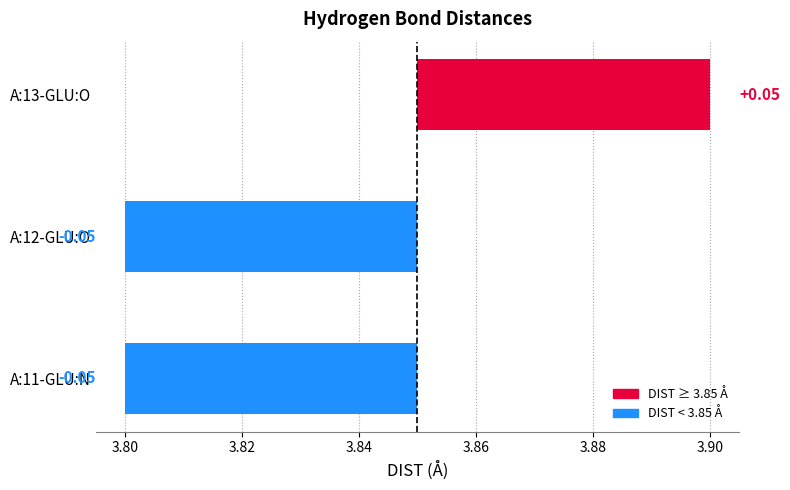

What is the approximate value at A:12-GLU:O?

-0.1